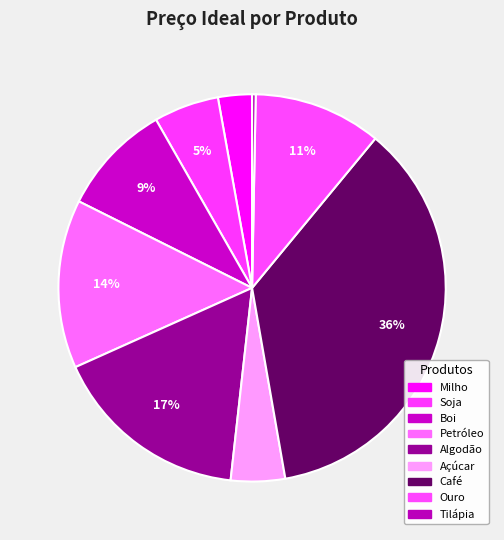

What is the total percentage of Açúcar and Algodão?

21.0%